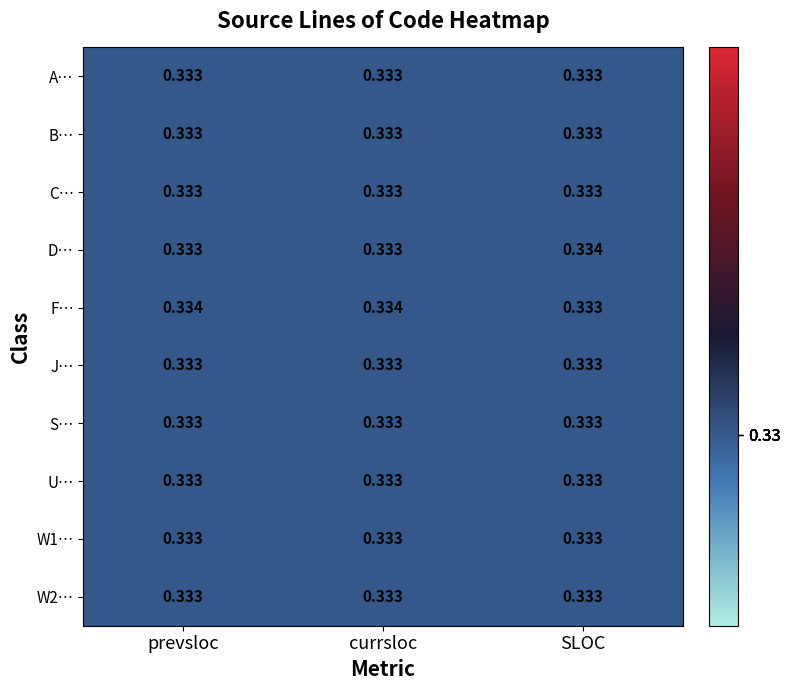

What is the total value across all series at SLOC?

3.3